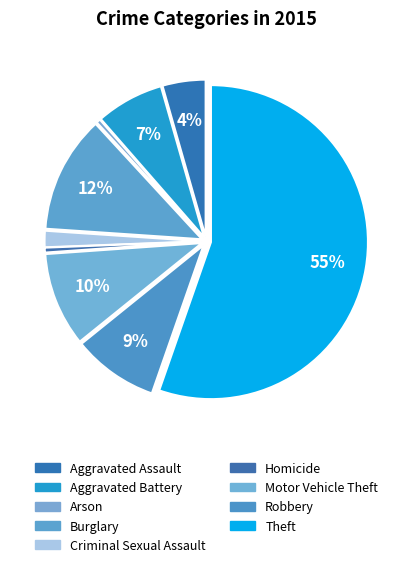

To the nearest percent, what portion does Criminal Sexual Assault represent?

2%